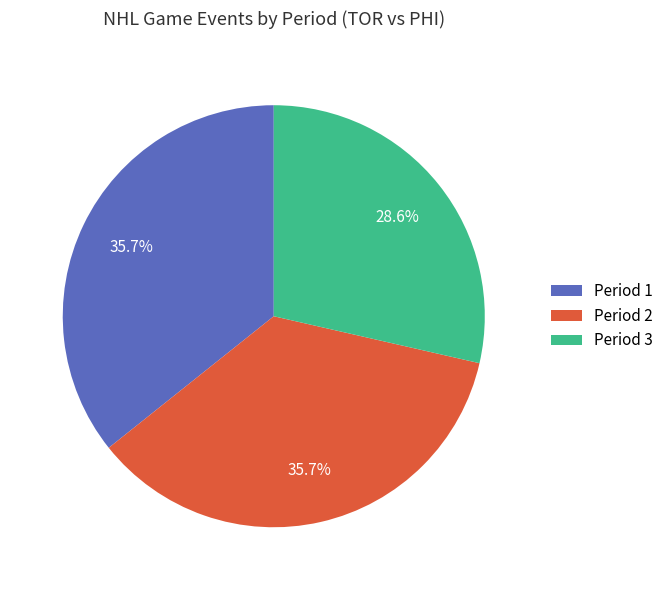

Which category has the smallest portion of the pie?

Period 3